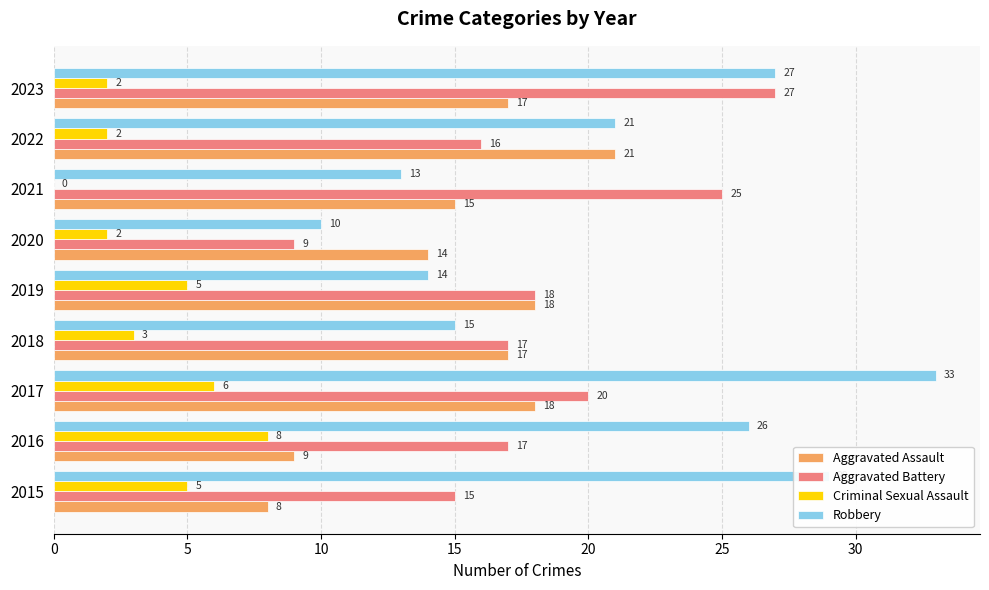

Which label corresponds to the largest value in the chart?

2017